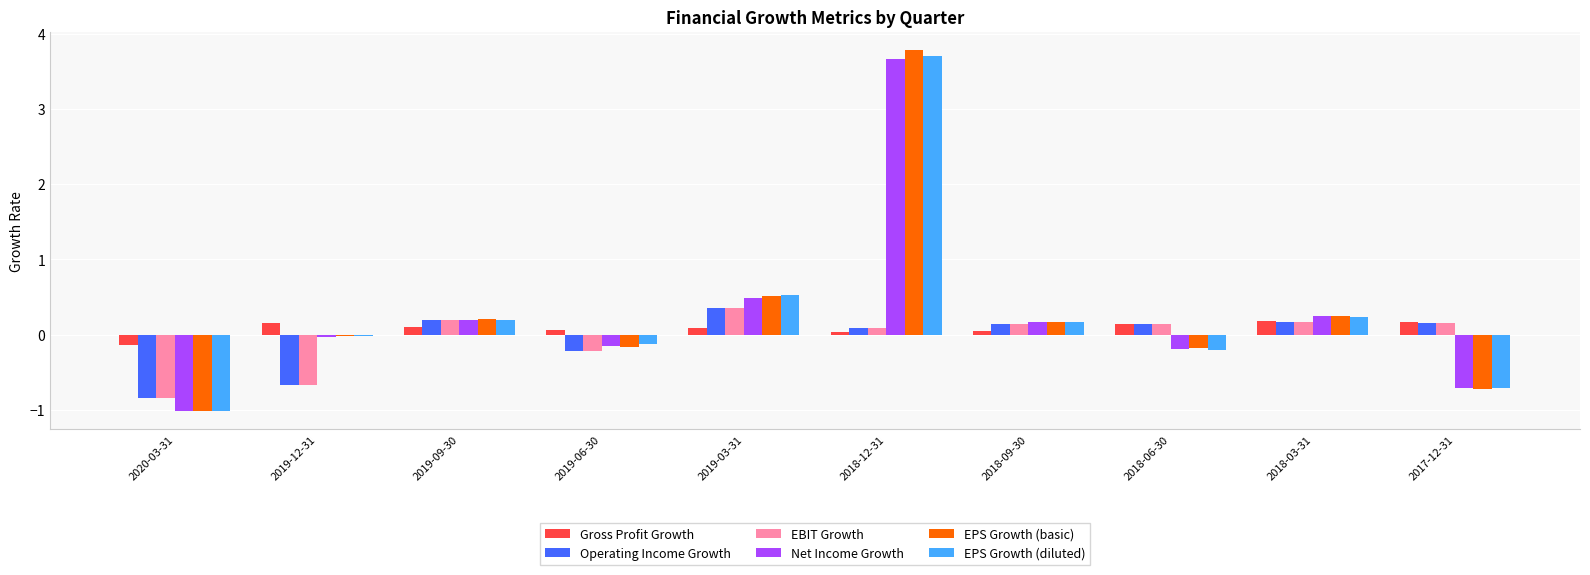

What is the total value across all series at 2019-06-30?

-0.8